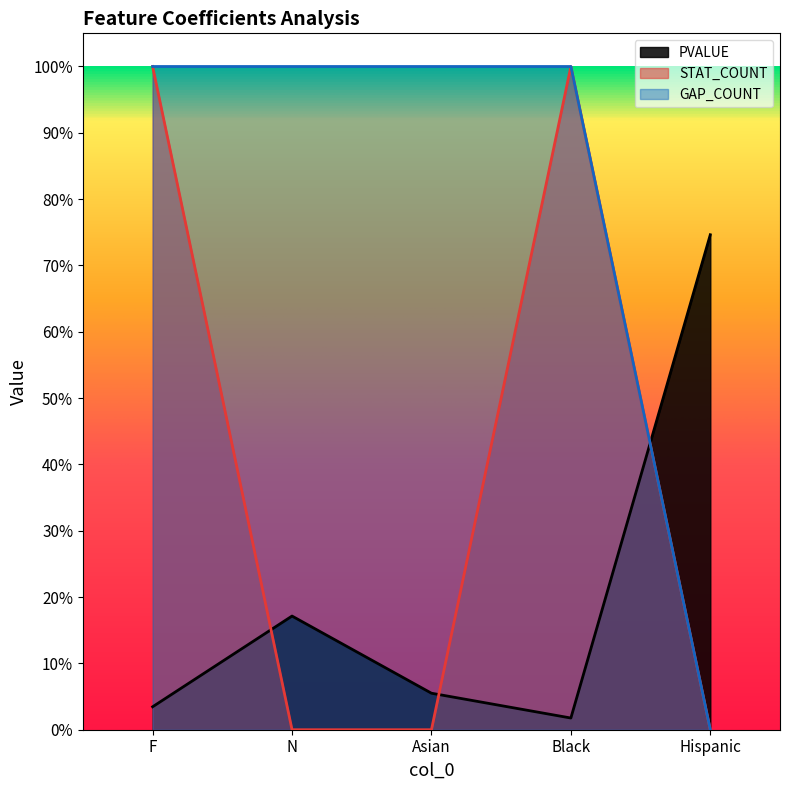

What is the value of the GAP_COUNT point at the 2nd from the left?

1.0